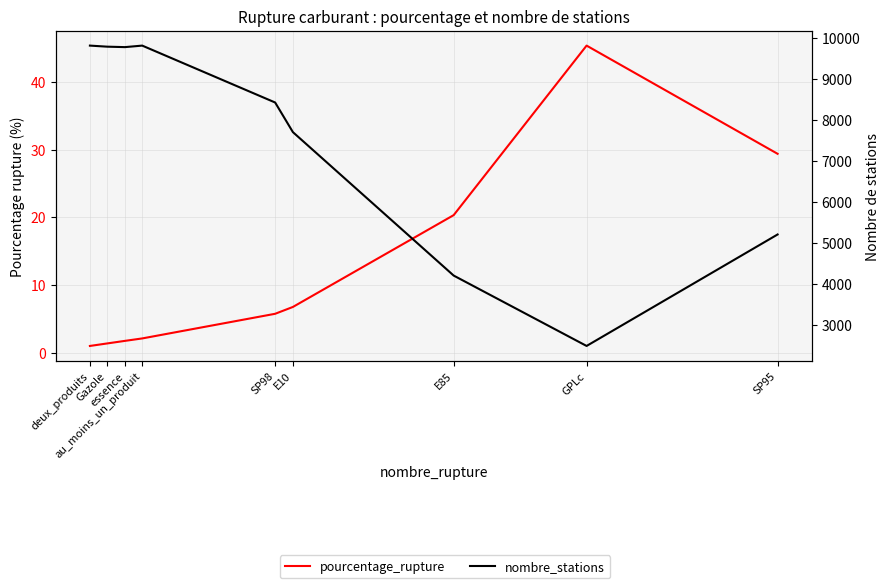

In nombre_stations, how many points are lower than both neighbors (excluding endpoints)?

2